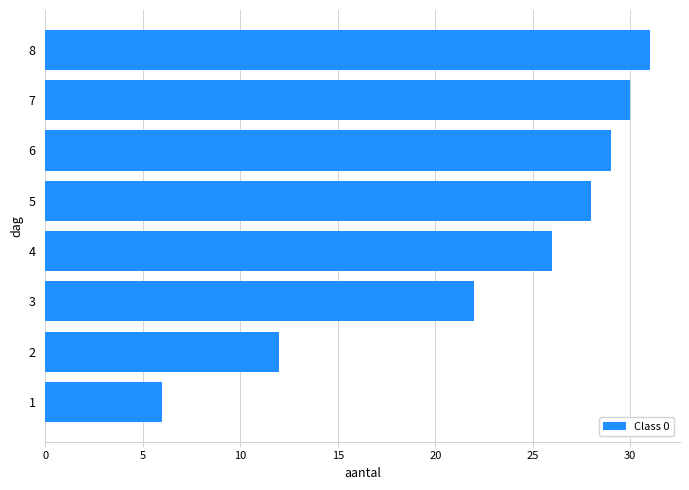

The value at 2 is 12. True or false?

True